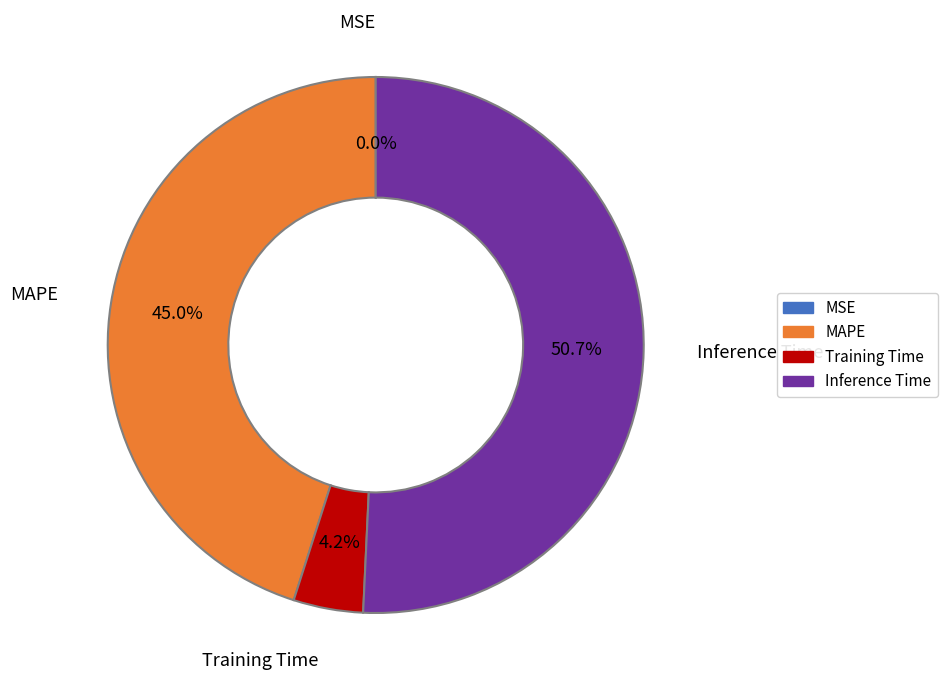

What is the largest slice in the pie chart?

Inference Time